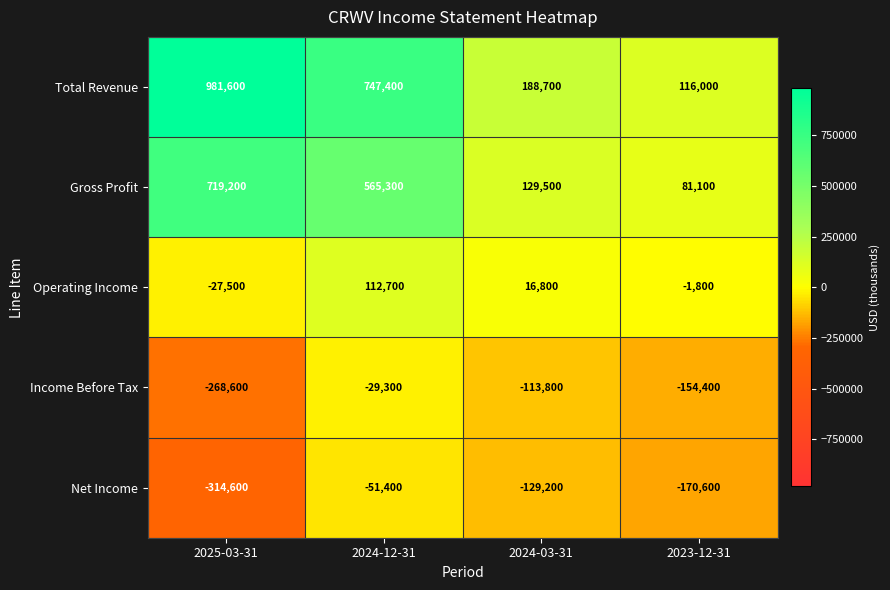

What is the sum of the Total Revenue values at 2024-12-31 and 2023-12-31?

863400